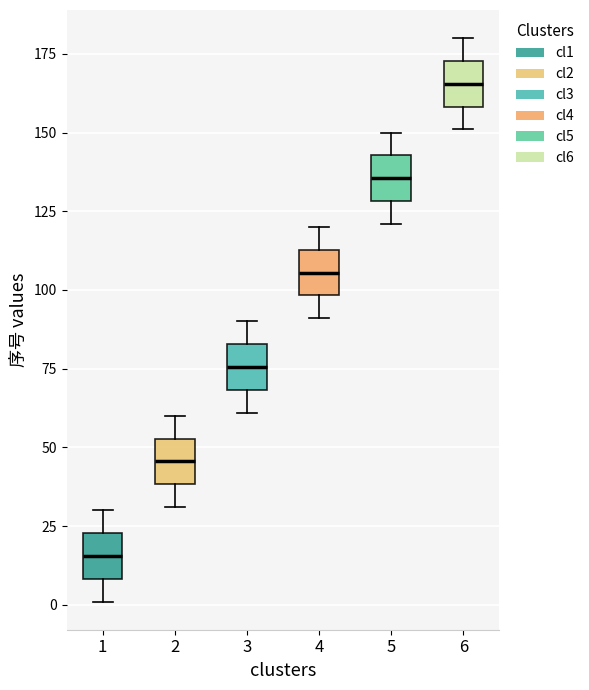

Reading left to right, read every box against the y-axis: the position of its median line, the range the box covers, and the ends of its whiskers. The values are not printed on the chart, so give them approximately, as read against the axis.

1: median 15, box 10 to 25, whiskers 0 to 30
2: median 45, box 40 to 55, whiskers 30 to 60
3: median 75, box 70 to 85, whiskers 60 to 90
4: median 105, box 100 to 115, whiskers 90 to 120
5: median 135, box 130 to 145, whiskers 120 to 150
6: median 165, box 160 to 175, whiskers 150 to 180